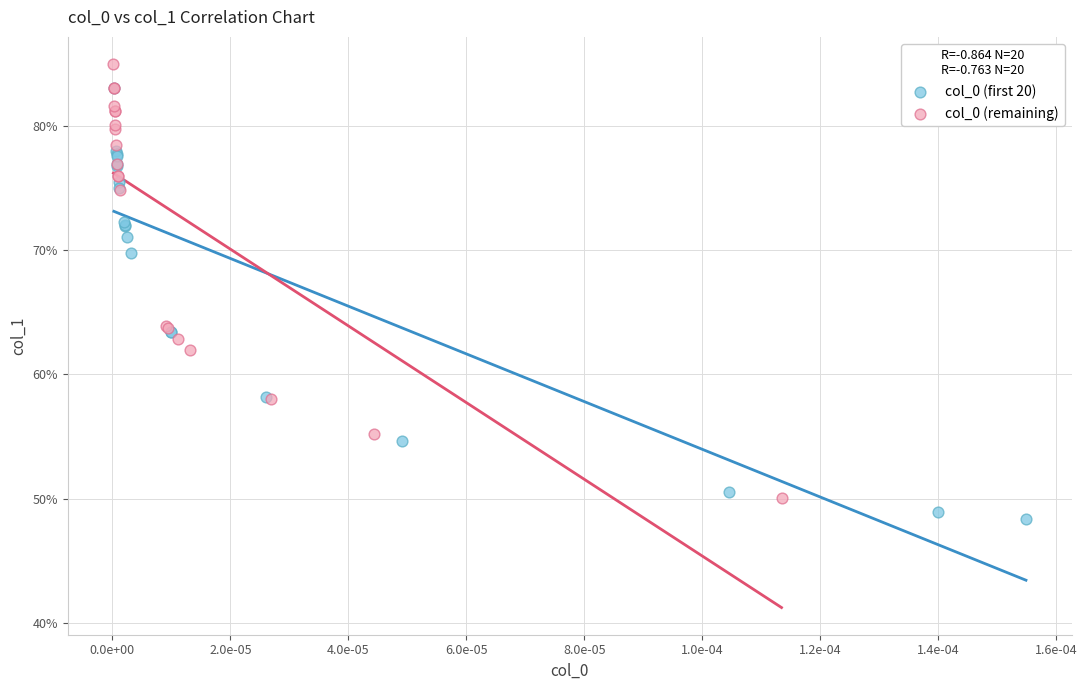

What are all the series names shown in the legend?

col_0 (first 20), col_0 (remaining)